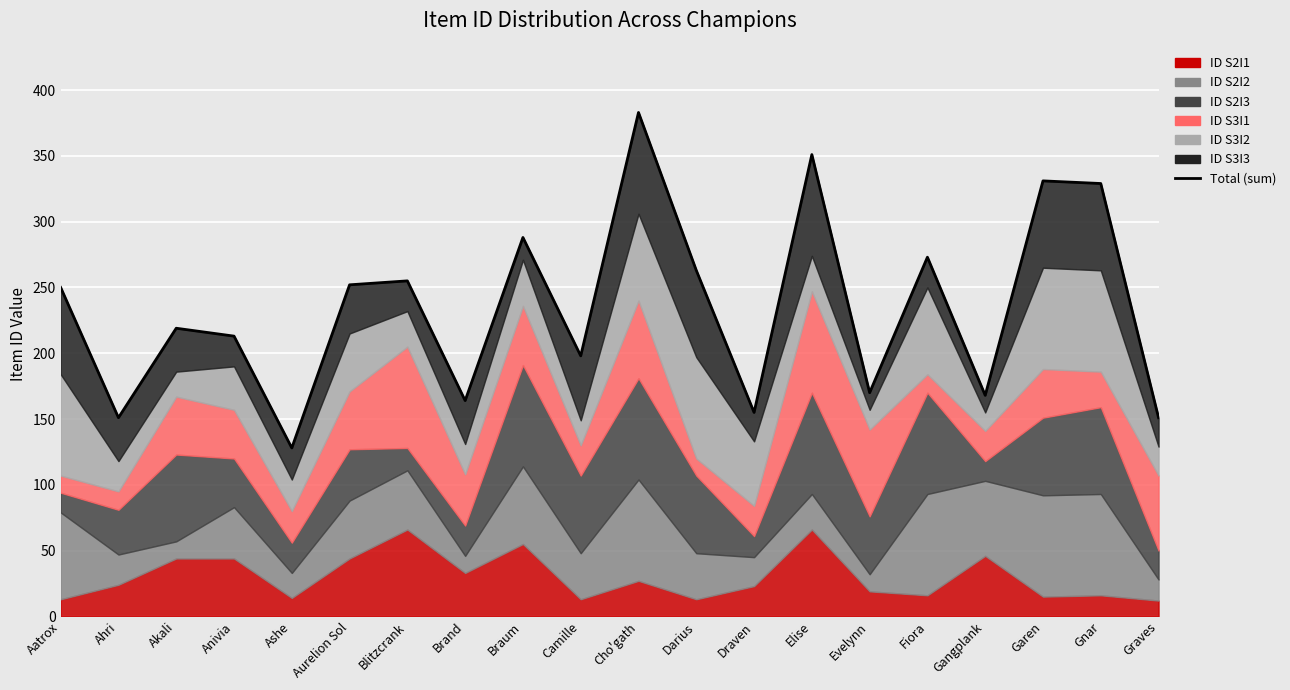

How many lines are shown in the chart?

1